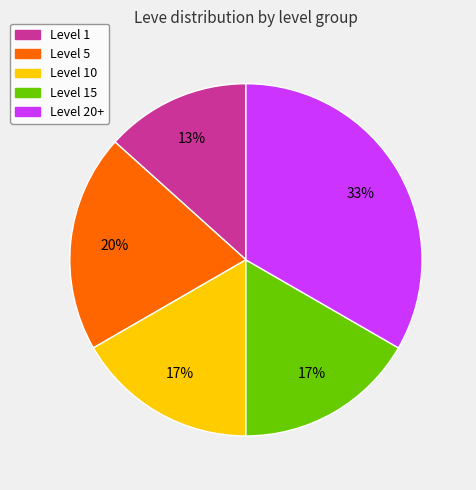

To the nearest percent, what is the difference between the largest and smallest slice percentages?

20%